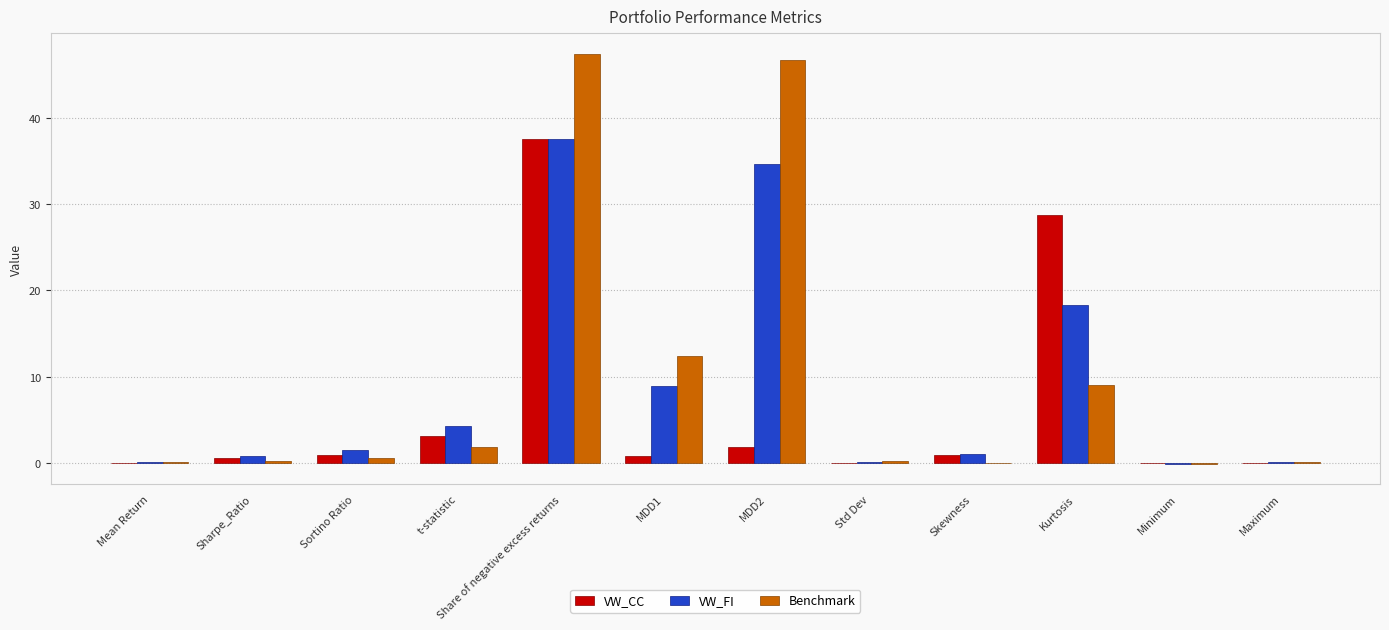

What is the sum of all VW_CC values?

74.6